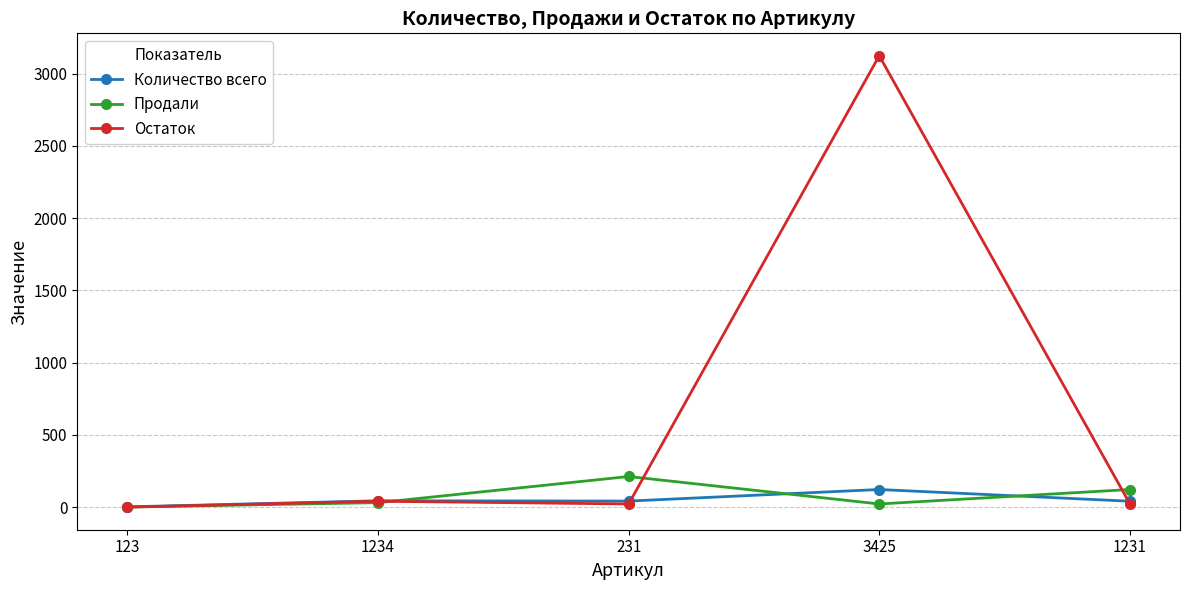

Which series has the largest total across all categories?

Остаток